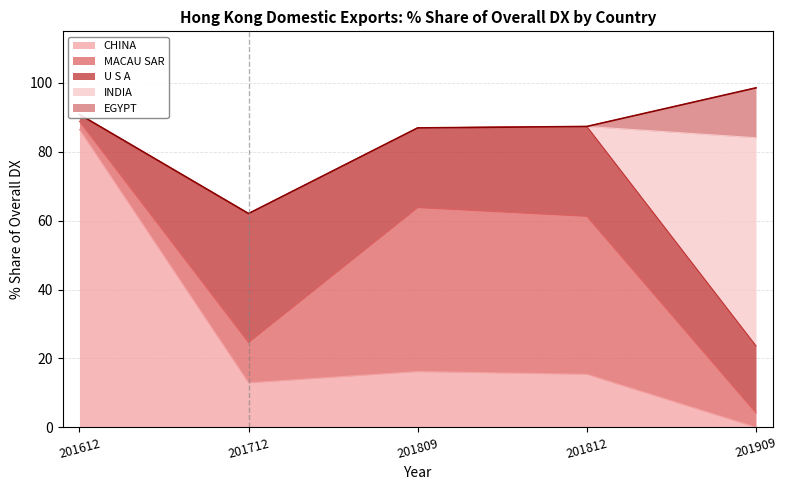

What is the difference between the maximum and second lowest values in the CHINA series?

73.6